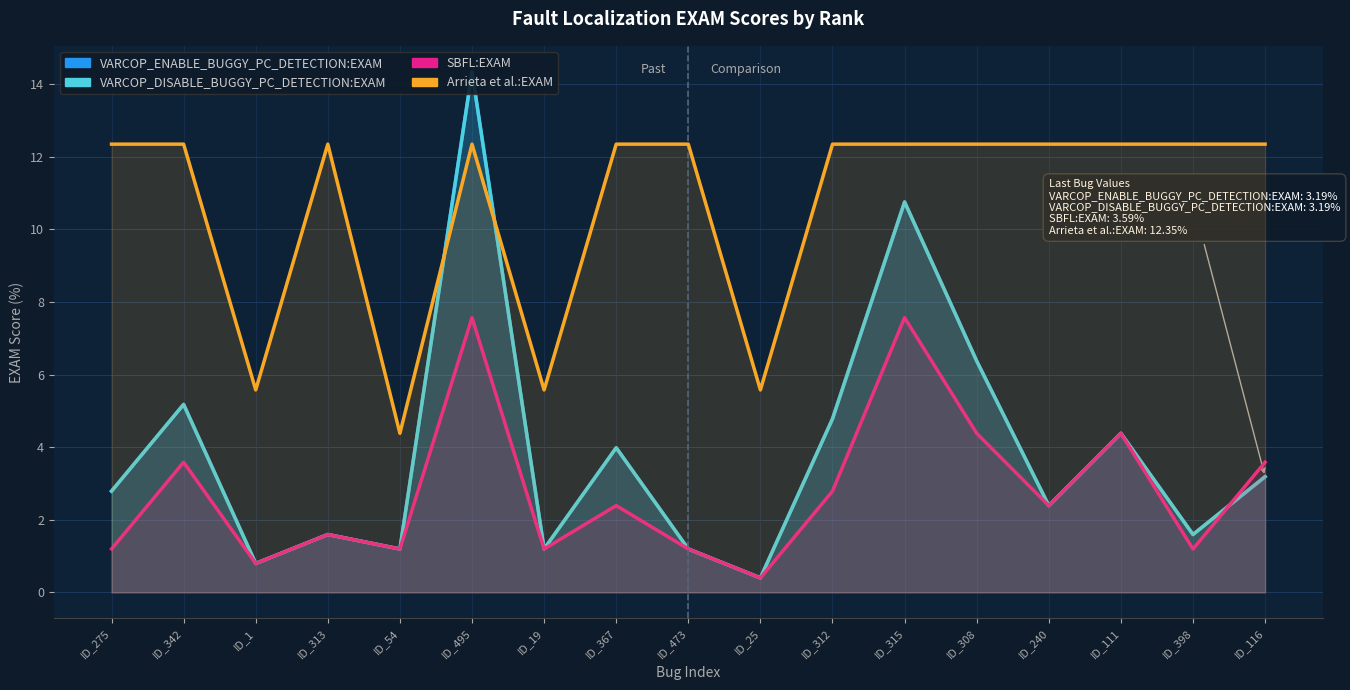

True or false: VARCOP_ENABLE_BUGGY_PC_DETECTION:EXAM and VARCOP_DISABLE_BUGGY_PC_DETECTION:EXAM intersect in this chart.

False